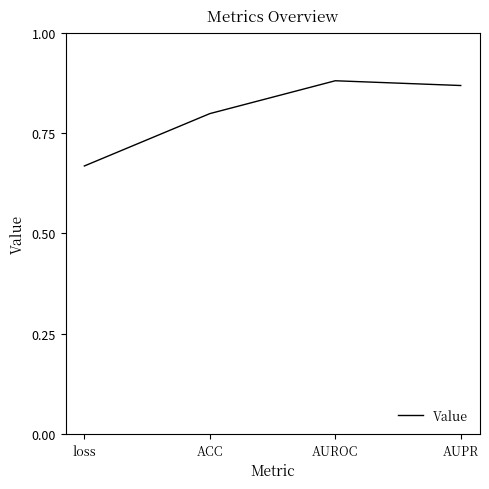

How many categories are shown in the chart?

4